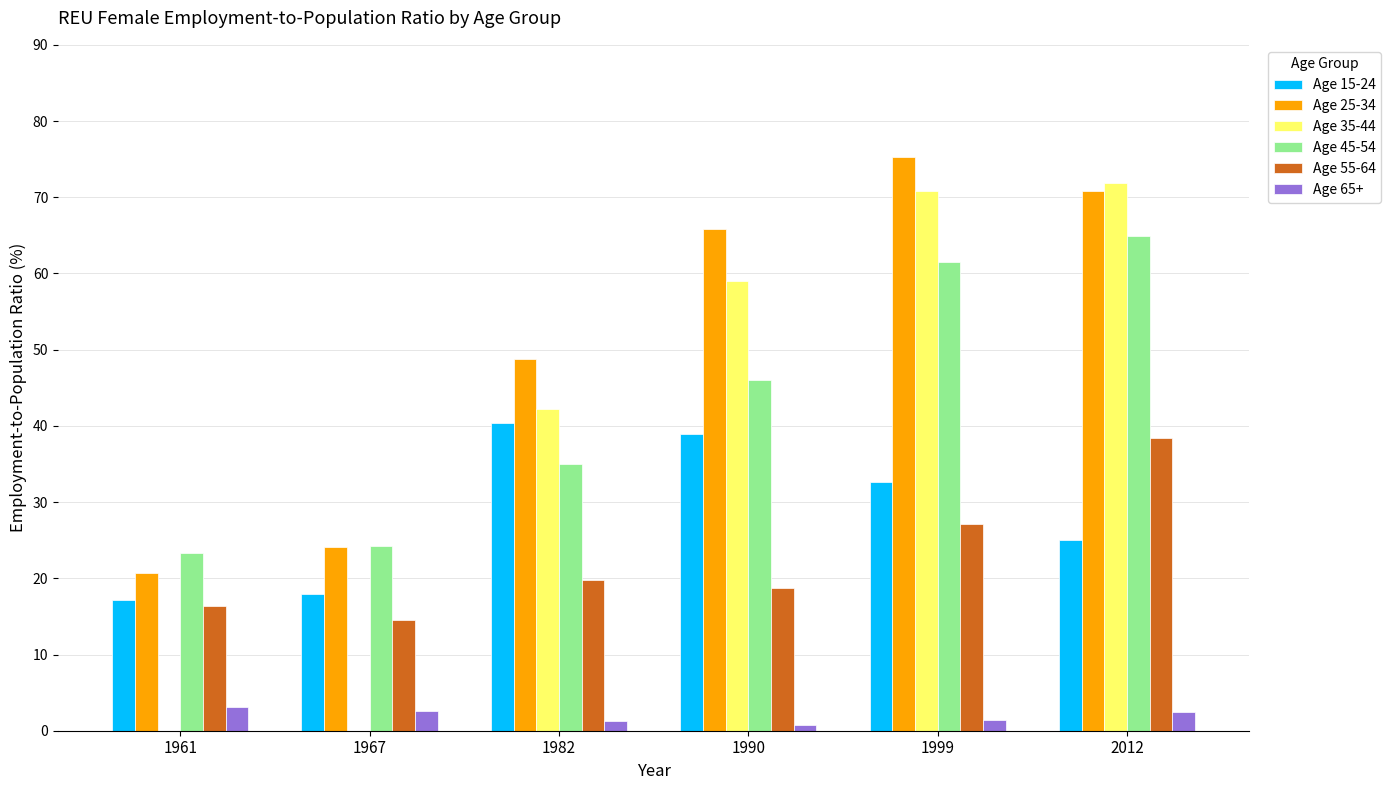

Which category has the highest value across all series?

1999